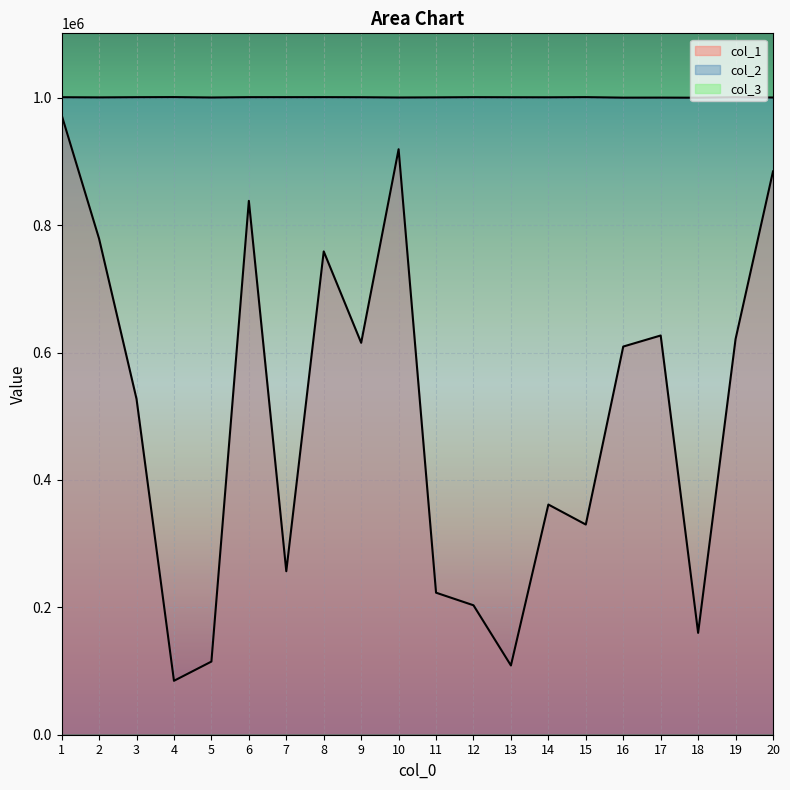

Does the chart display data point markers on the line(s)?

No